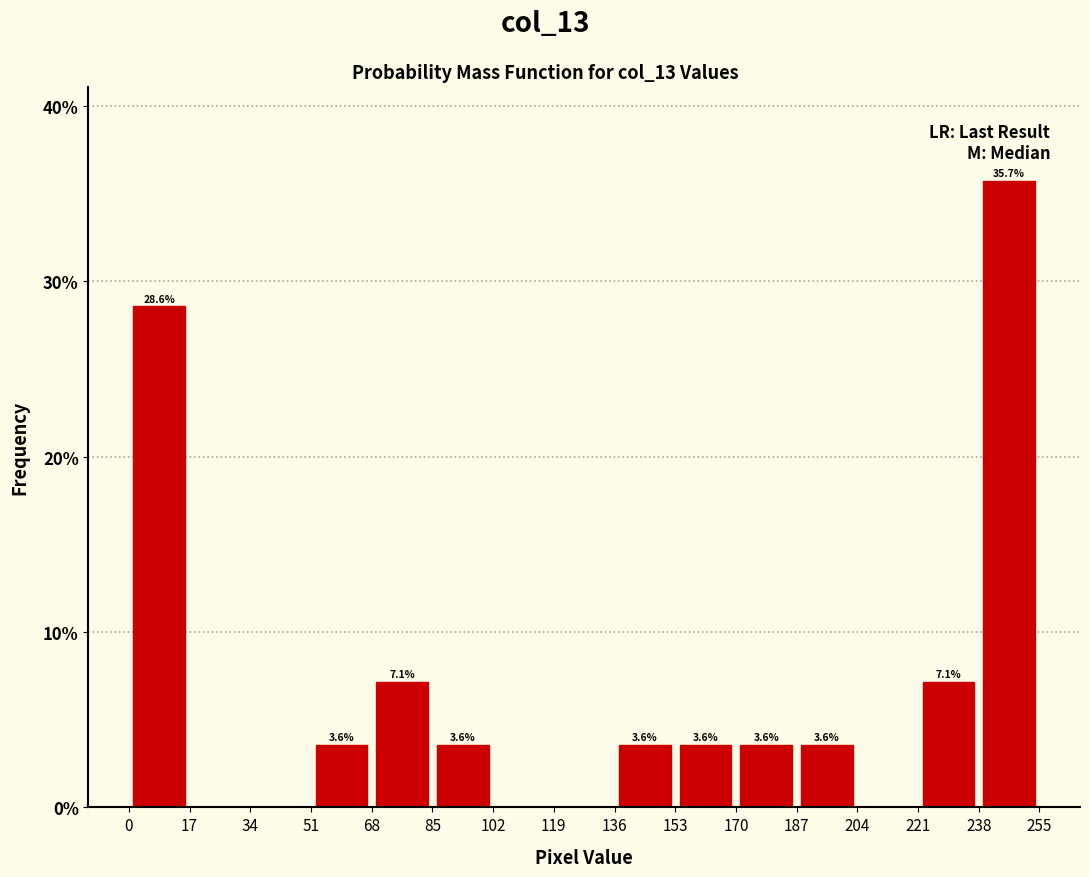

Which range on the x-axis has the tallest bar?

238 to 255